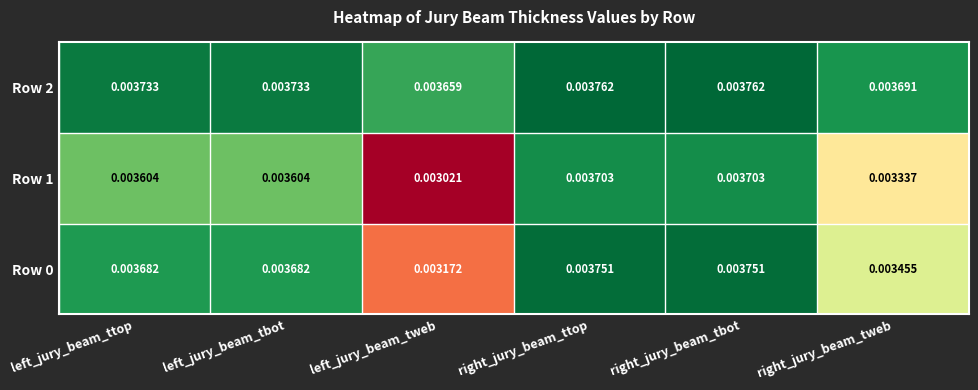

Count the Row 2 values in the range 0 to 1.

6